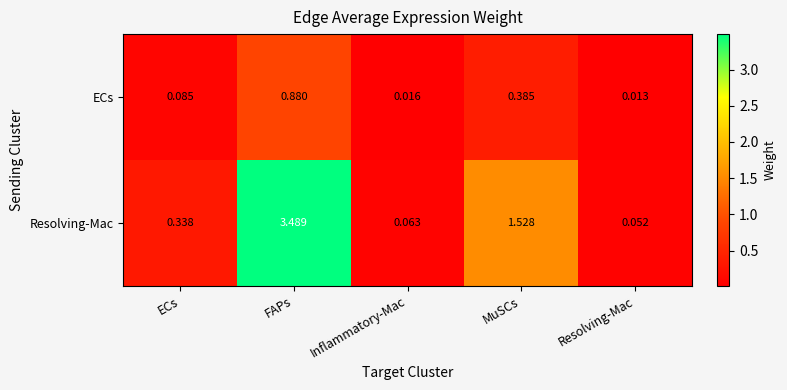

At which category is the sum across all series the highest?

FAPs